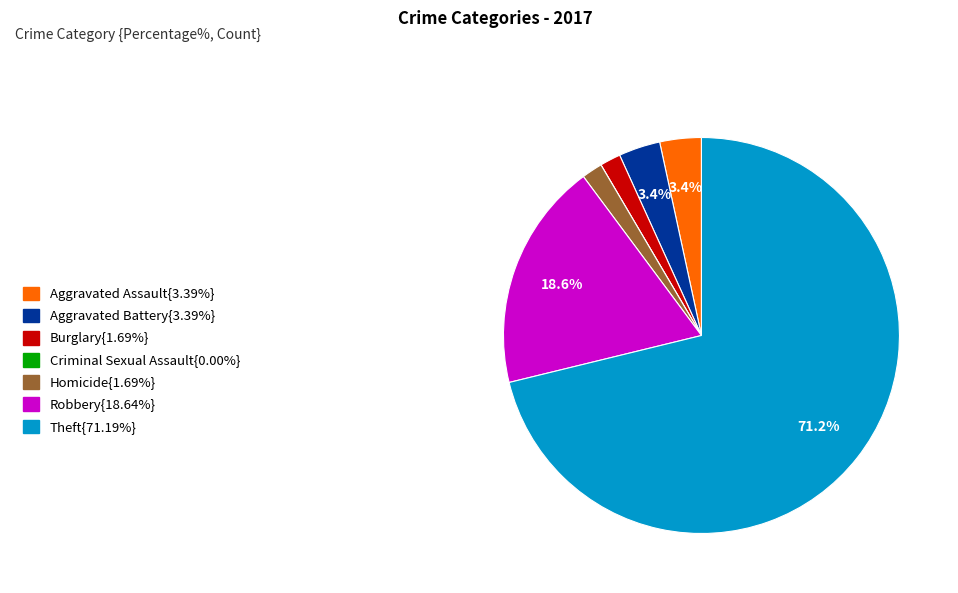

Does any single category account for the majority?

Yes